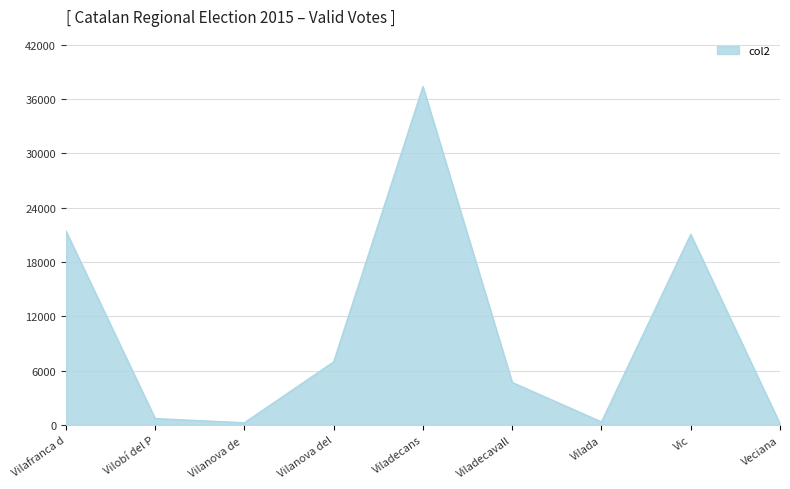

What is the difference between the maximum and minimum values?

37241